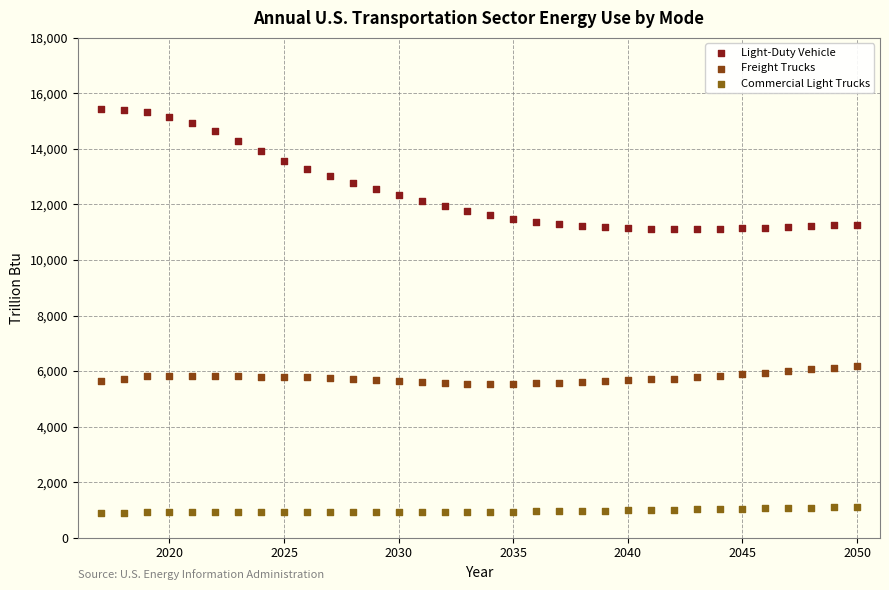

Across all data points, what is the range of X values (max minus min)?

33.0